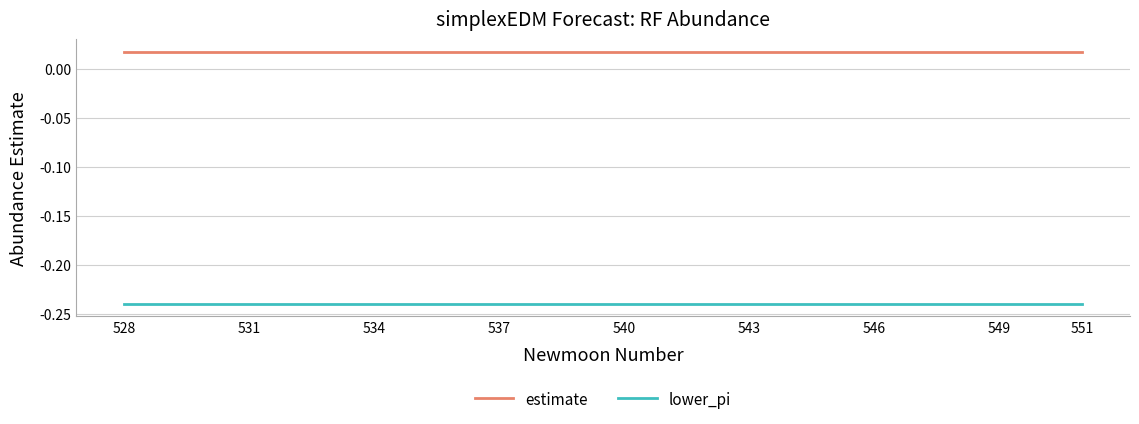

List the series in order of their overall mean, lowest first.

lower_pi, estimate